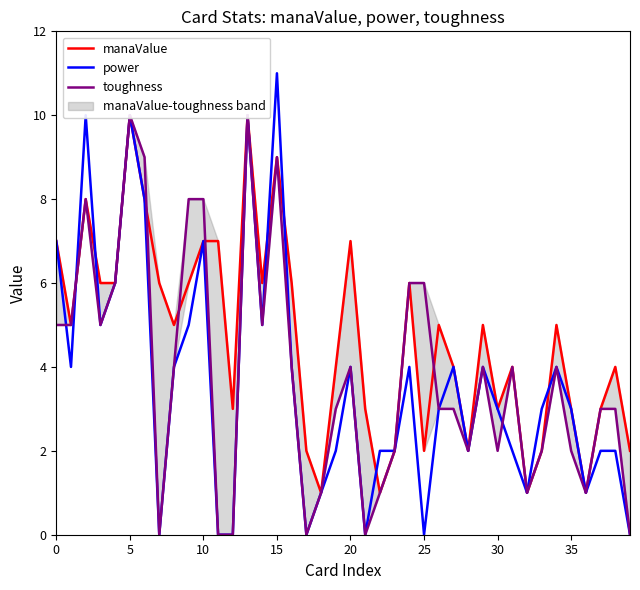

What is the difference between the toughness values at 34 and 23?

2